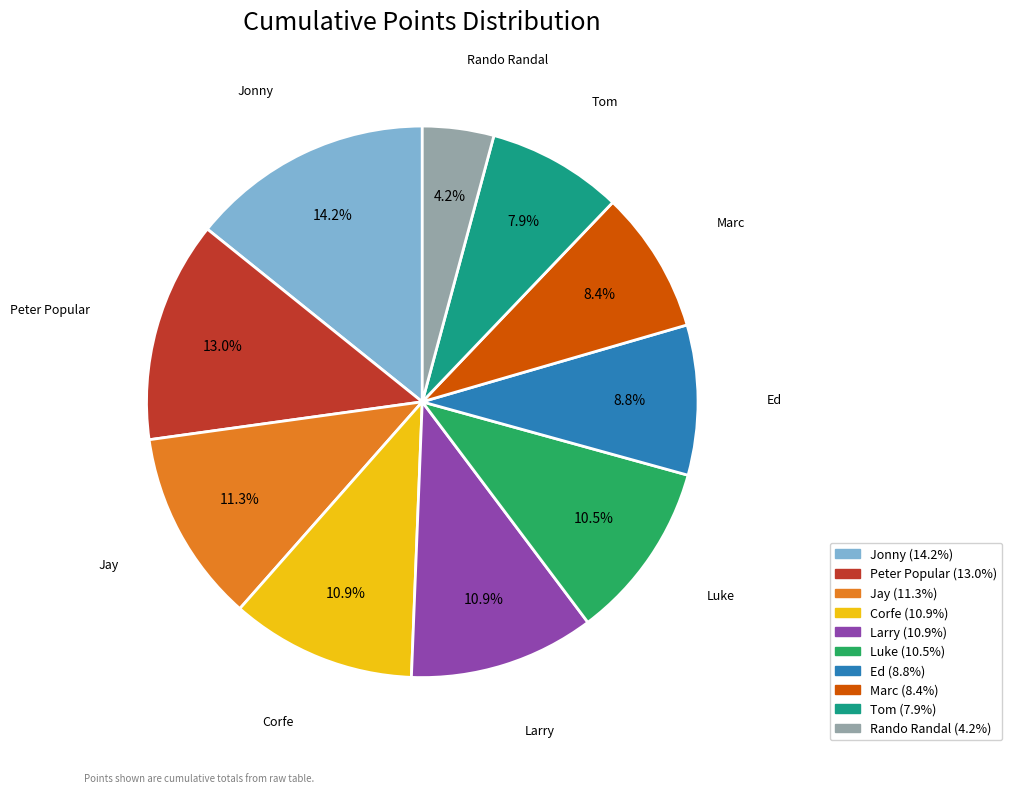

How many segments does this pie chart have?

10